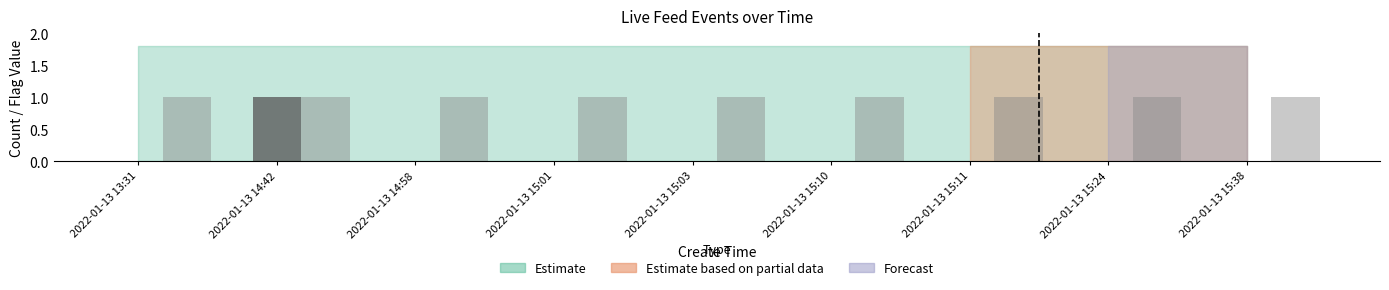

At which category is the sum across all series the highest?

2022-01-13 14:42